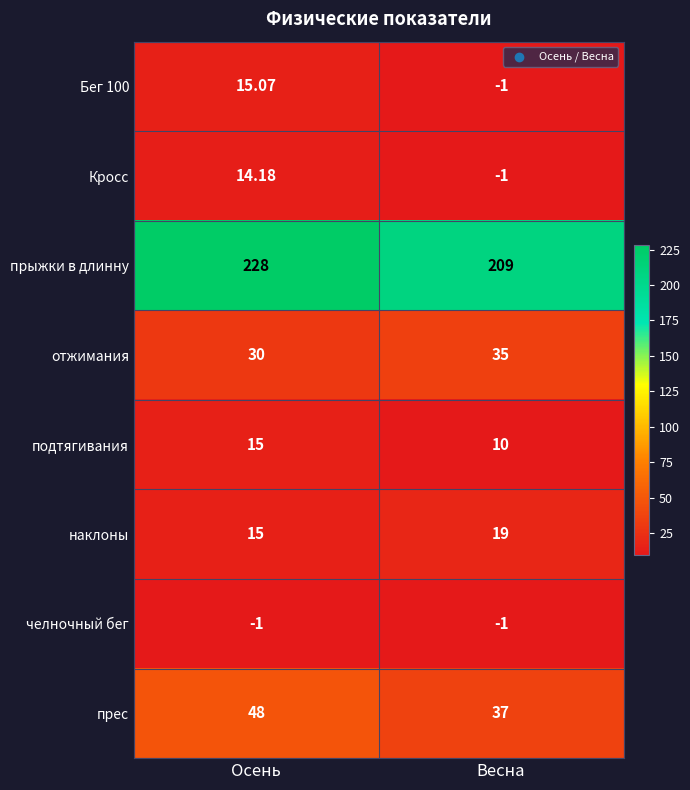

List the series in order of their peak value, lowest first.

челночный бег, Кросс, подтягивания, Бег 100, наклоны, отжимания, прес, прыжки в длинну